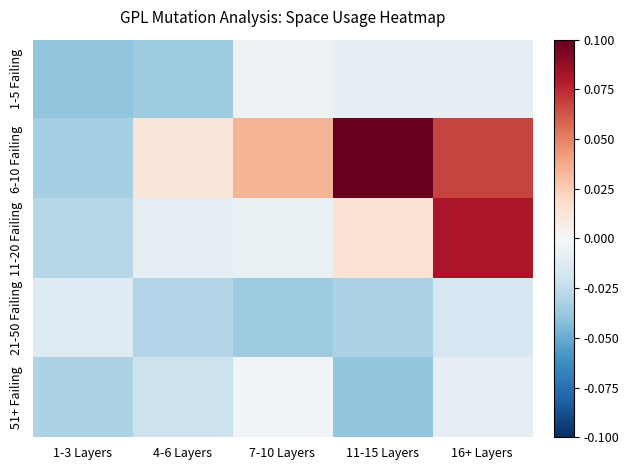

Between 7-10 Layers and 11-15 Layers, which series saw the biggest shift?

6-10 Failing